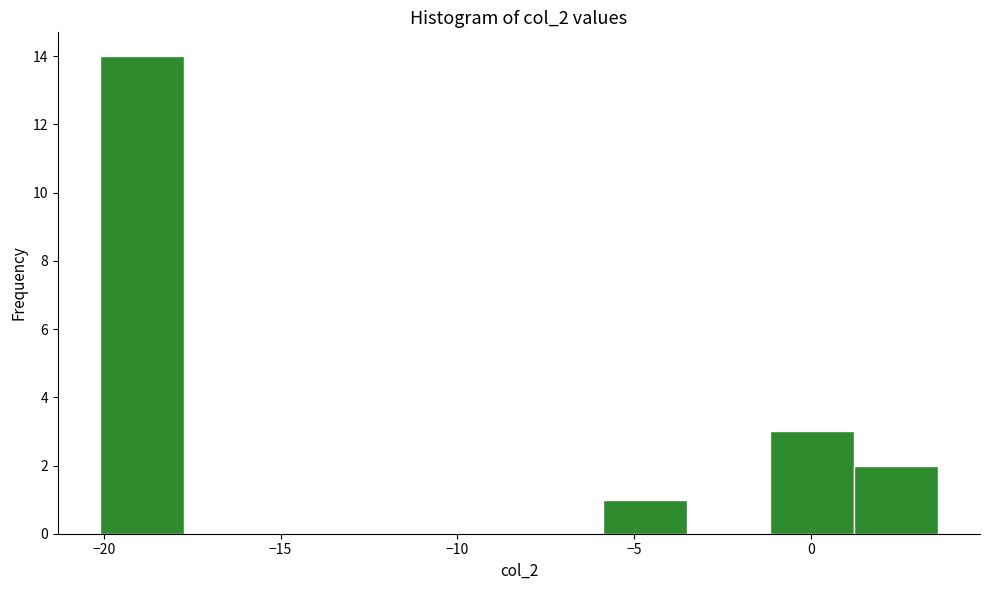

Reading left to right, list every bar in this chart as the range it spans on the x-axis followed by its height. Neither the bar edges nor the heights are printed on the chart, so give them approximately, as read against the axes.

-20.0 to -17.5: 14
-17.5 to -15.5: 0
-15.5 to -13.0: 0
-13.0 to -10.5: 0
-10.5 to -8.5: 0
-8.5 to -6.0: 0
-6.0 to -3.5: 1
-3.5 to -1.0: 0
-1.0 to 1.0: 3
1.0 to 3.5: 2